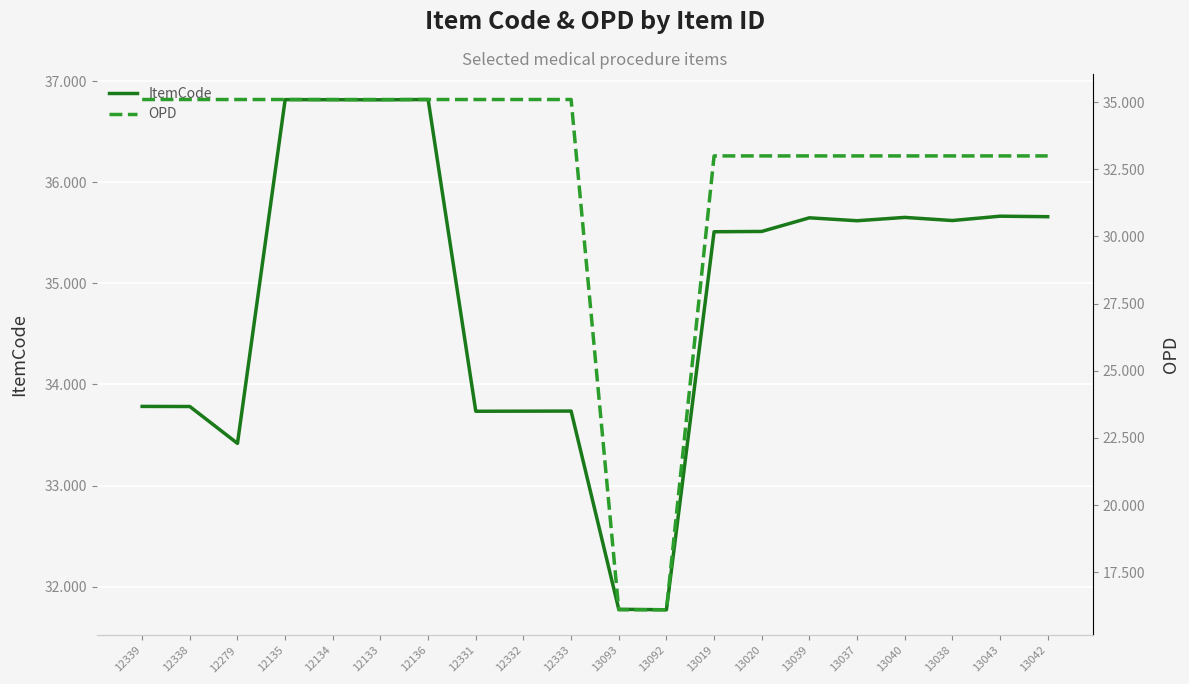

Which has a higher value, 13038 or 13020?

13038